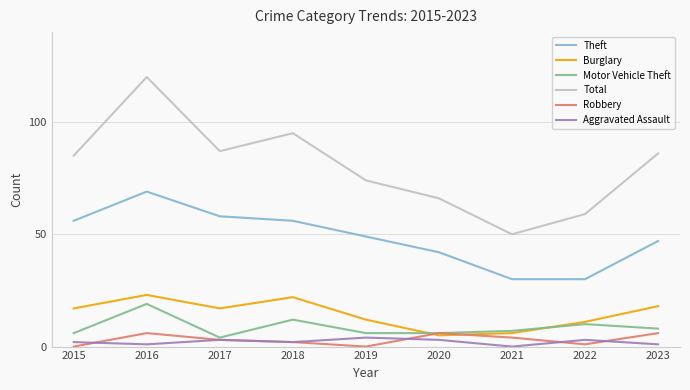

True or false: Total and Robbery cross at least once.

False